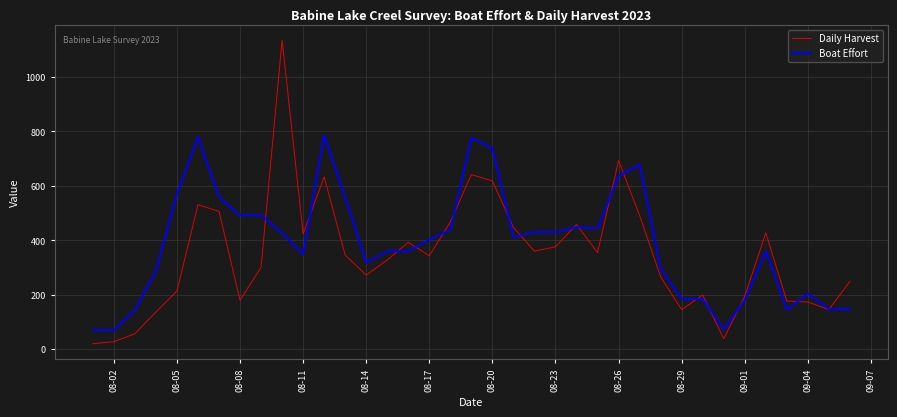

What is the maximum value for Daily Harvest?

1136.0